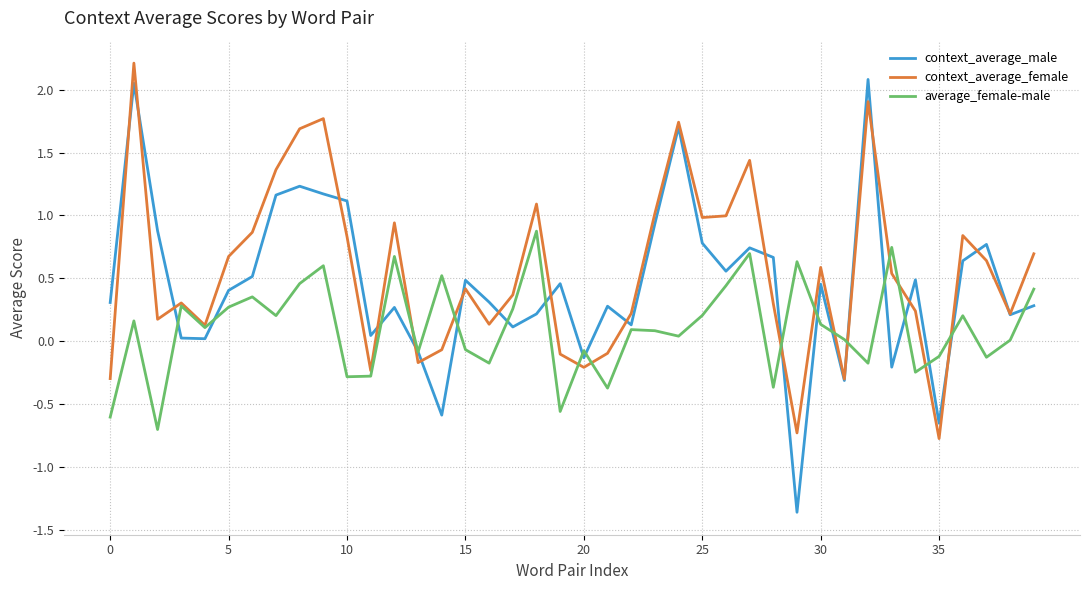

What is the greatest value displayed?

2.2